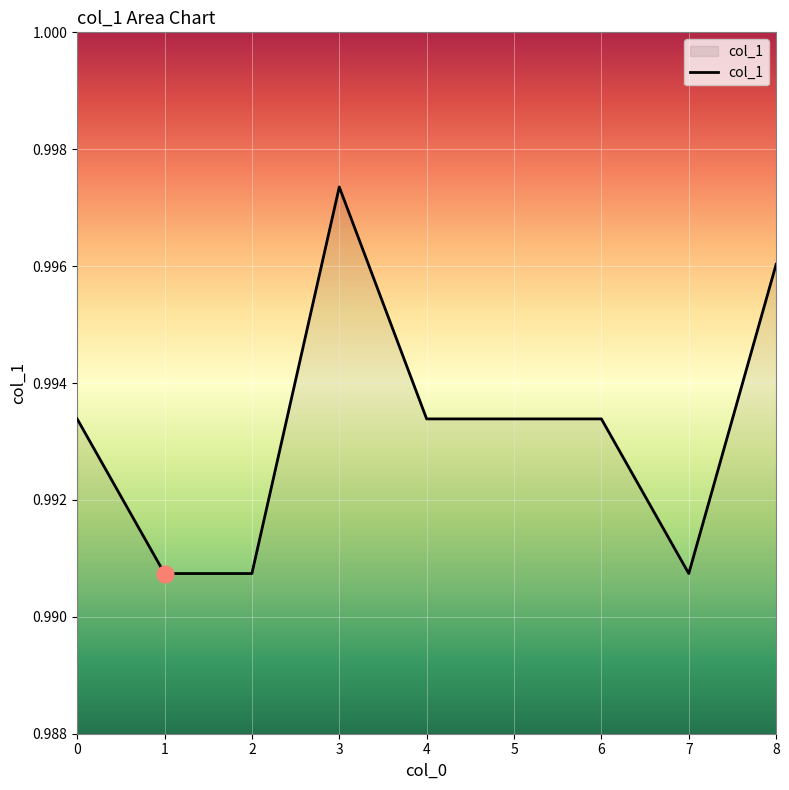

At which category does the chart reach its peak across all series?

3